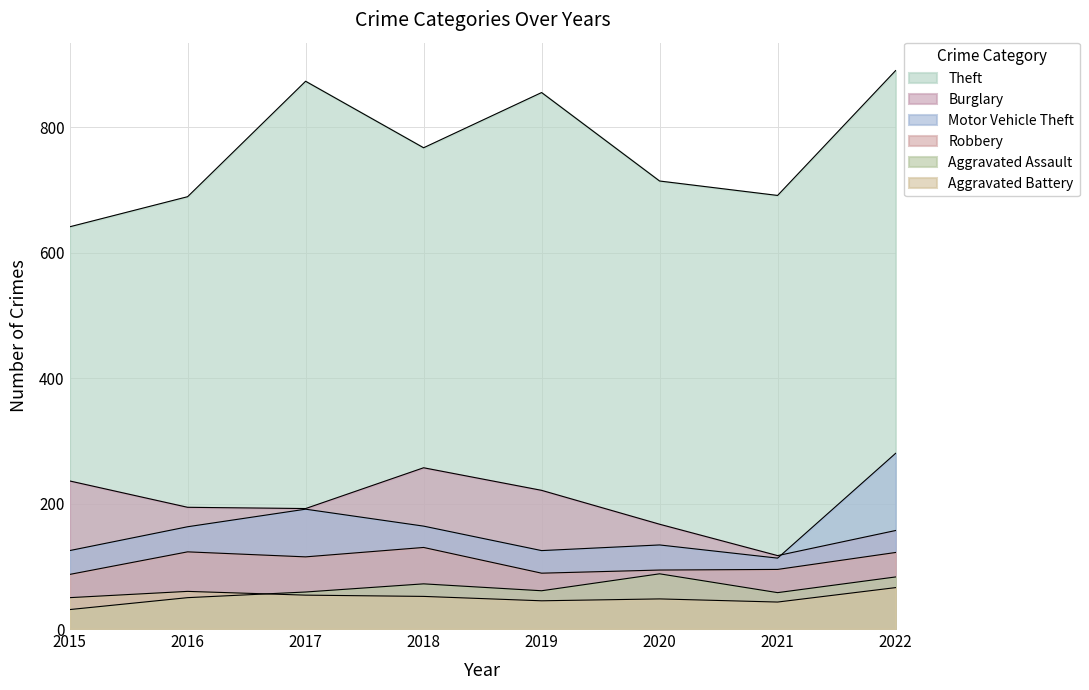

How many interior local peaks does the Robbery series have?

2